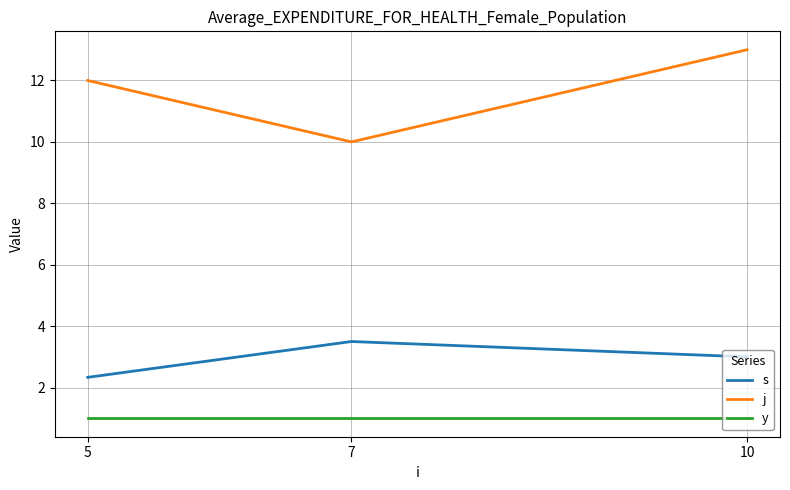

What value does the s series have at 5?

2.3